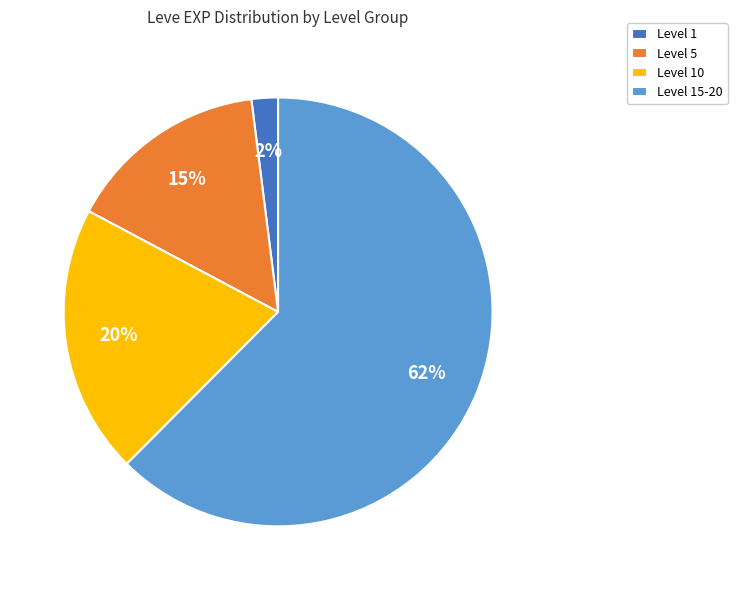

Do Level 15-20 and Level 10 together represent more than half of the pie?

Yes